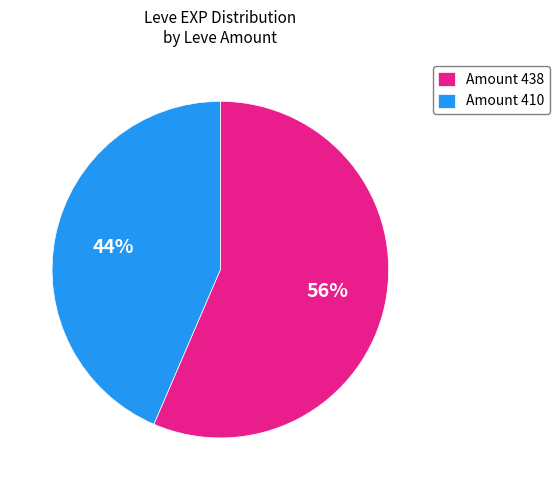

What percentage is the Amount 438 slice, to the nearest percent?

56%